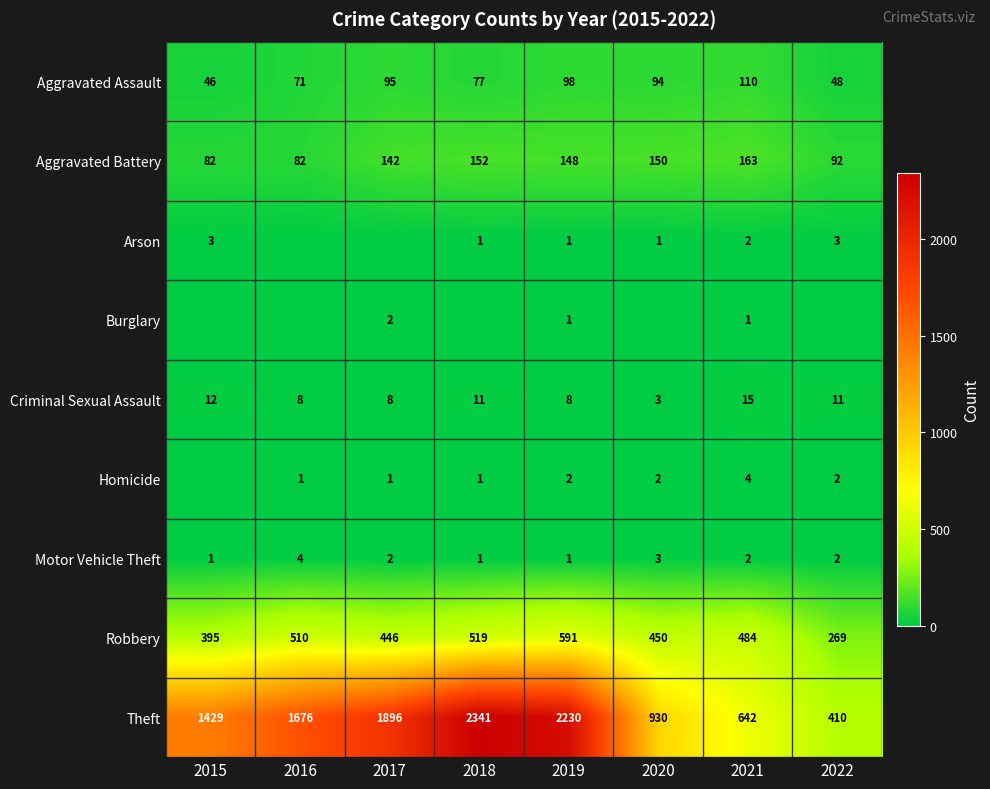

Is the value of Robbery at 2018 greater than the value of Aggravated Assault at 2018?

Yes